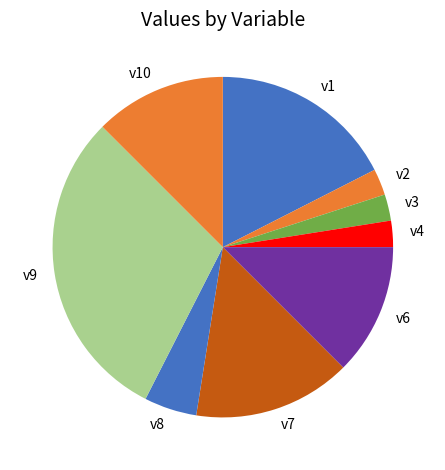

Is v3 the majority of the pie?

No